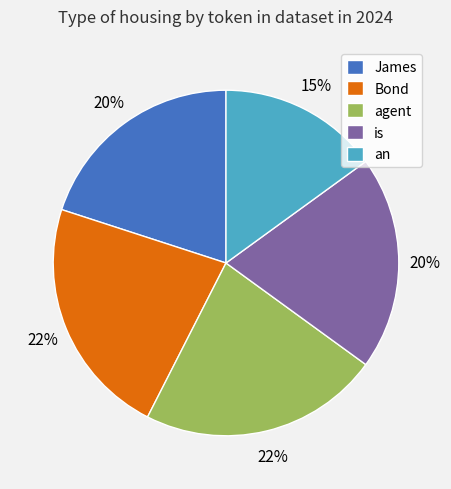

Which category has the smallest portion of the pie?

an